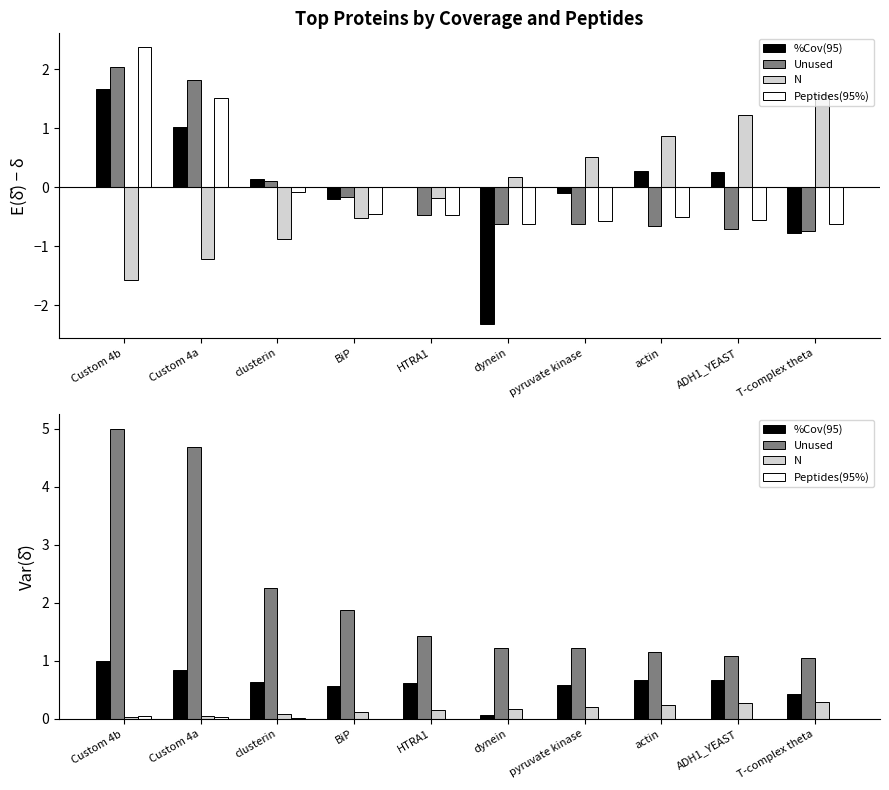

Count the number of categories in the chart.

10